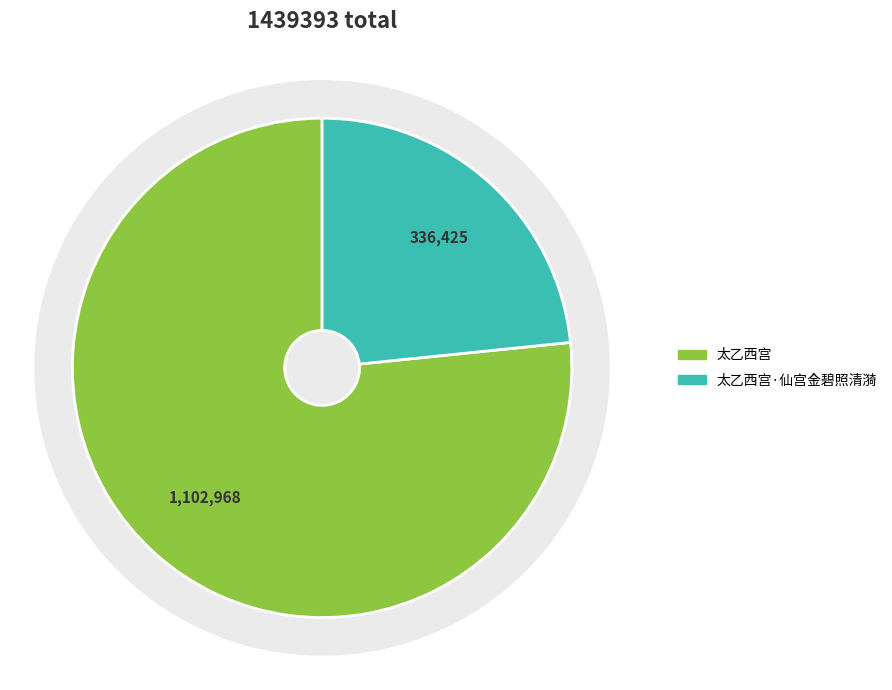

True or false: 太乙西宫·仙宫金碧照清漪 accounts for 37% of the total.

False